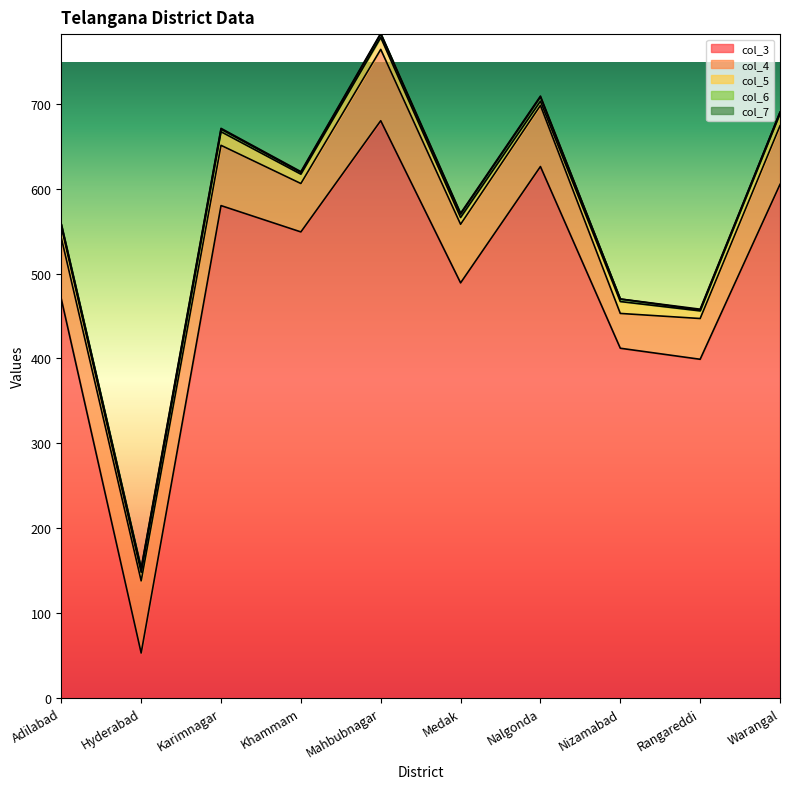

Is it true that col_3 equals 580 at Karimnagar?

True